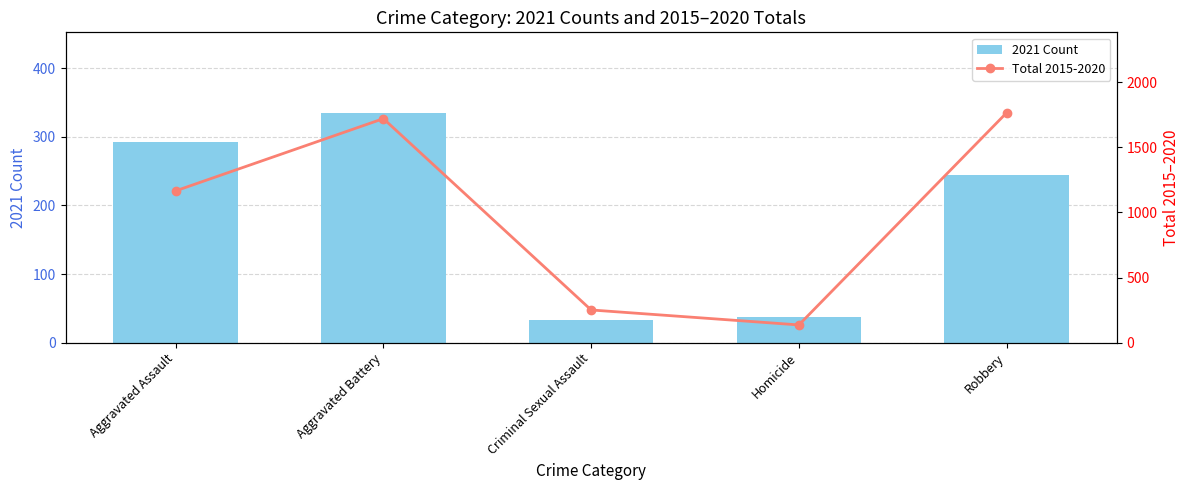

What is the maximum value for Total 2015-2020?

1766